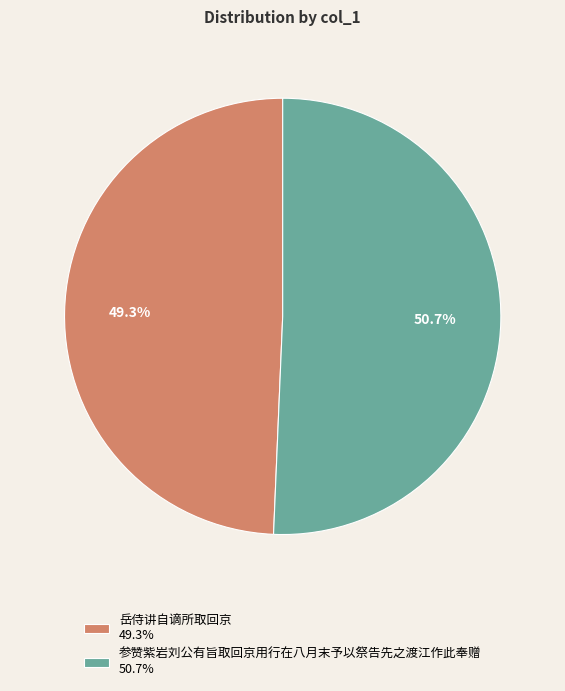

Combined, what portion of the pie is 参赞紫岩刘公有旨取回京用行在八月末予以祭告先之渡江作此奉赠 and 岳侍讲自谪所取回京?

100.0%